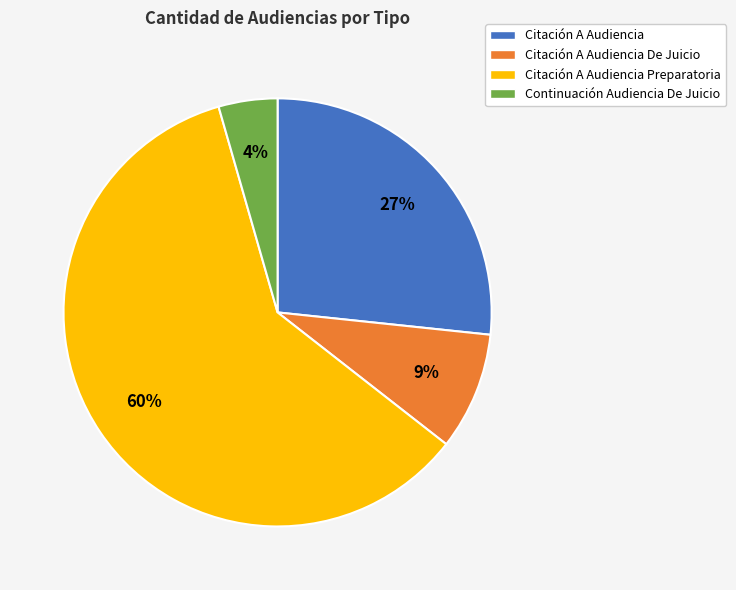

Count the number of slices in the pie.

4